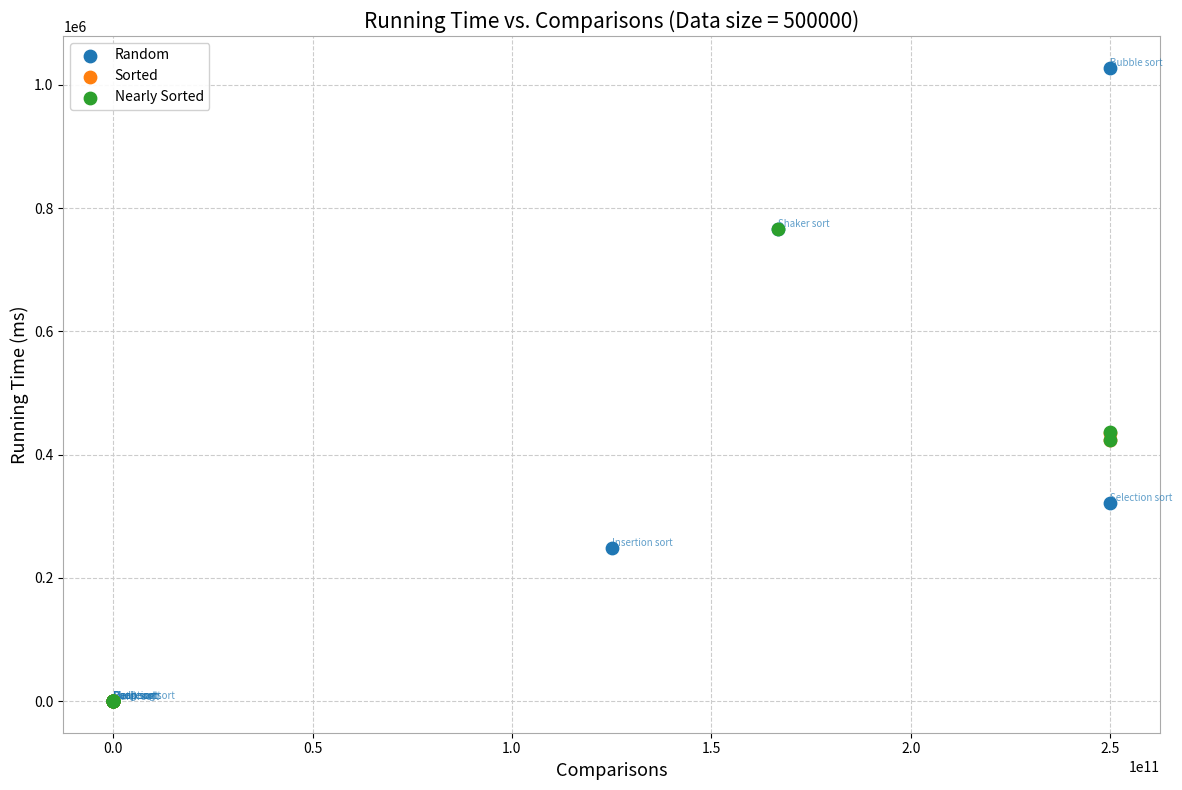

What are all the series names shown in the legend?

Random, Sorted, Nearly Sorted